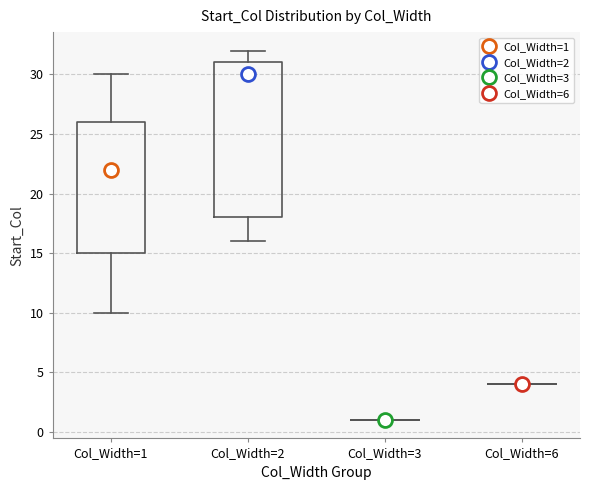

Comparing the boxes themselves (not the whiskers), which one is the tallest?

Col_Width=2